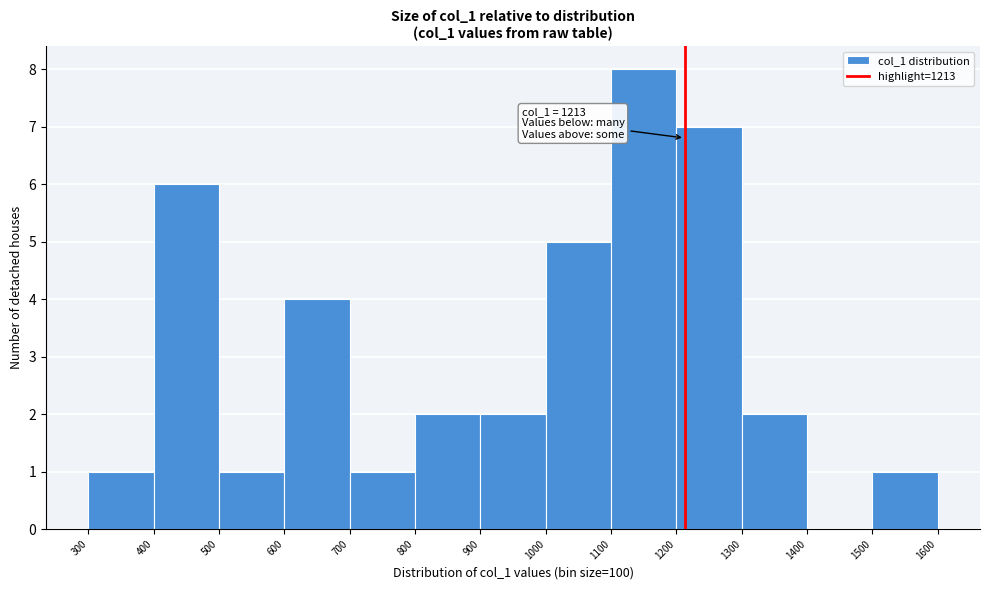

Which range on the x-axis has the tallest bar?

1100 to 1200